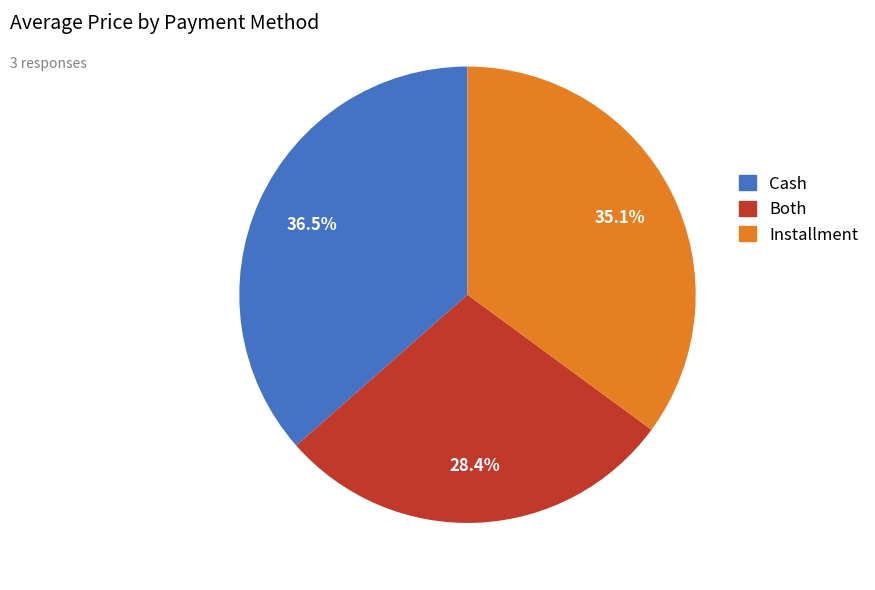

Is Both the majority of the pie?

No